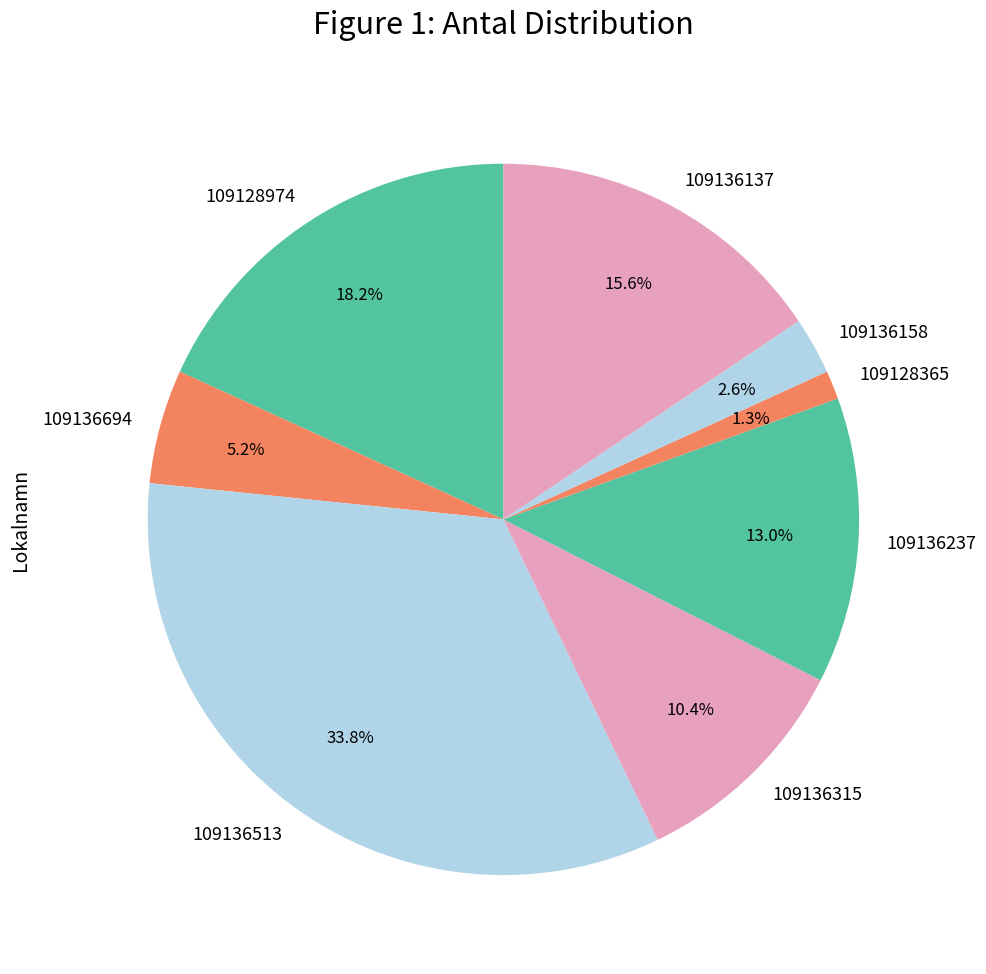

To the nearest percent, what percentage of the pie is 109136694?

5%